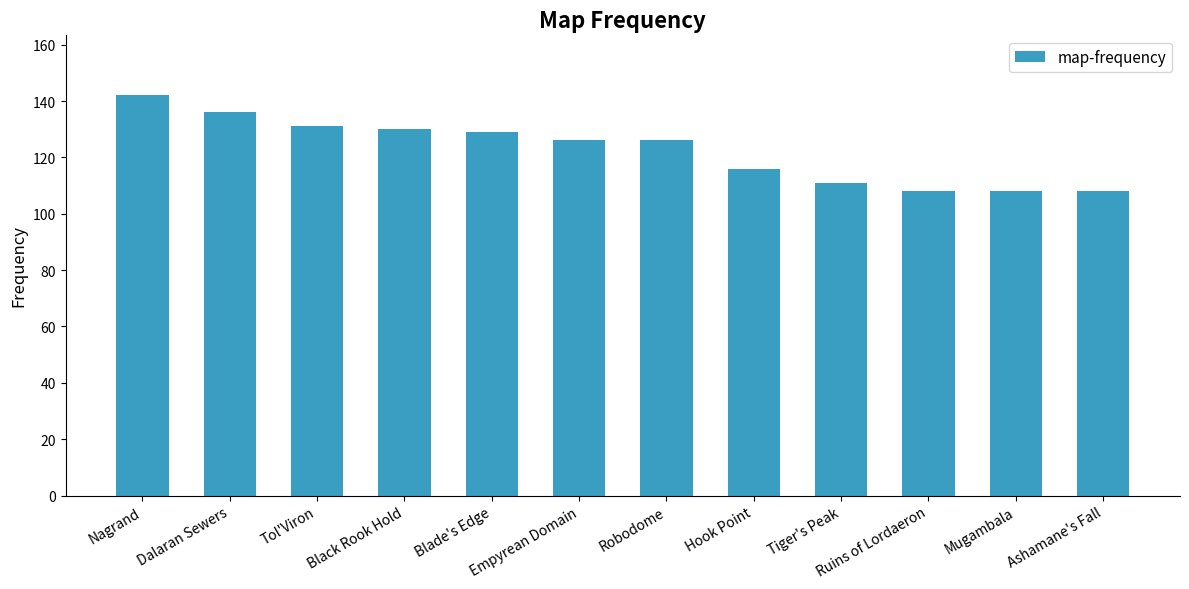

What value does the data have at Black Rook Hold, to the nearest 5?

130